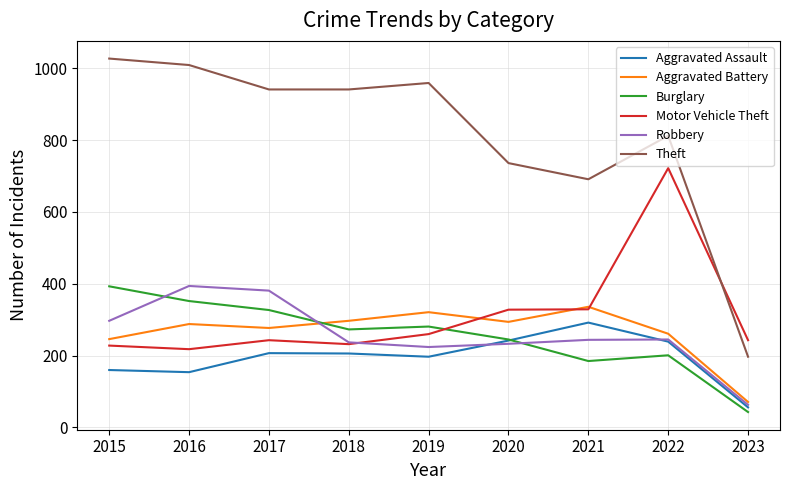

Between 2020 and 2022, which series saw the biggest shift?

Motor Vehicle Theft